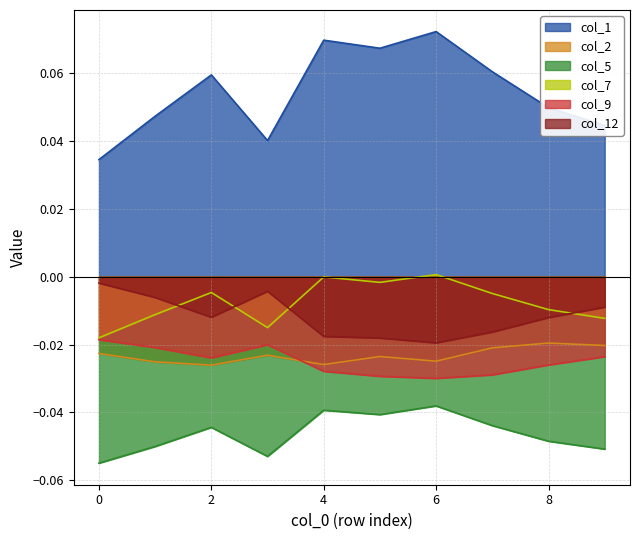

Which series has the largest total across all categories?

col_1